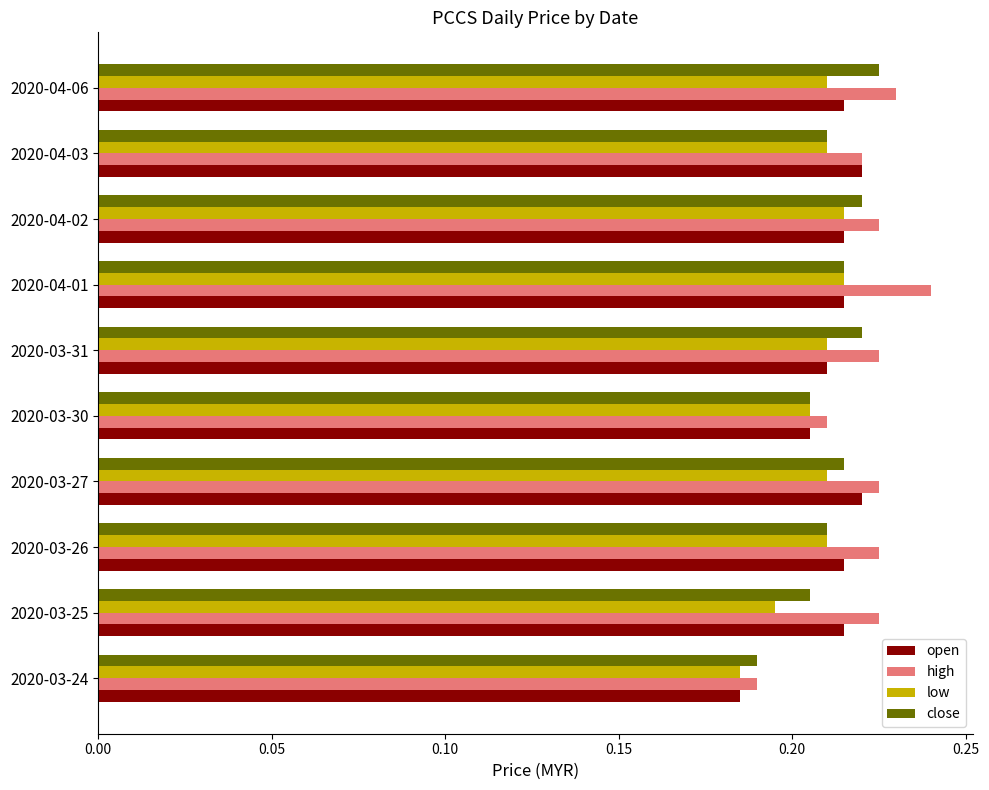

Which series has the largest range (max minus min)?

high